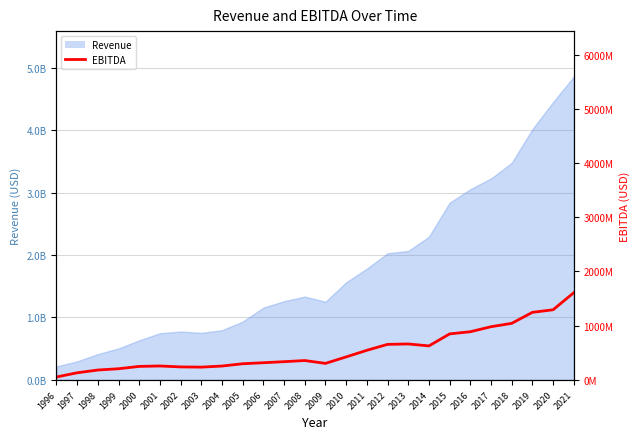

Approximately how many times larger is the value at 1997 compared to 2001?

0.5